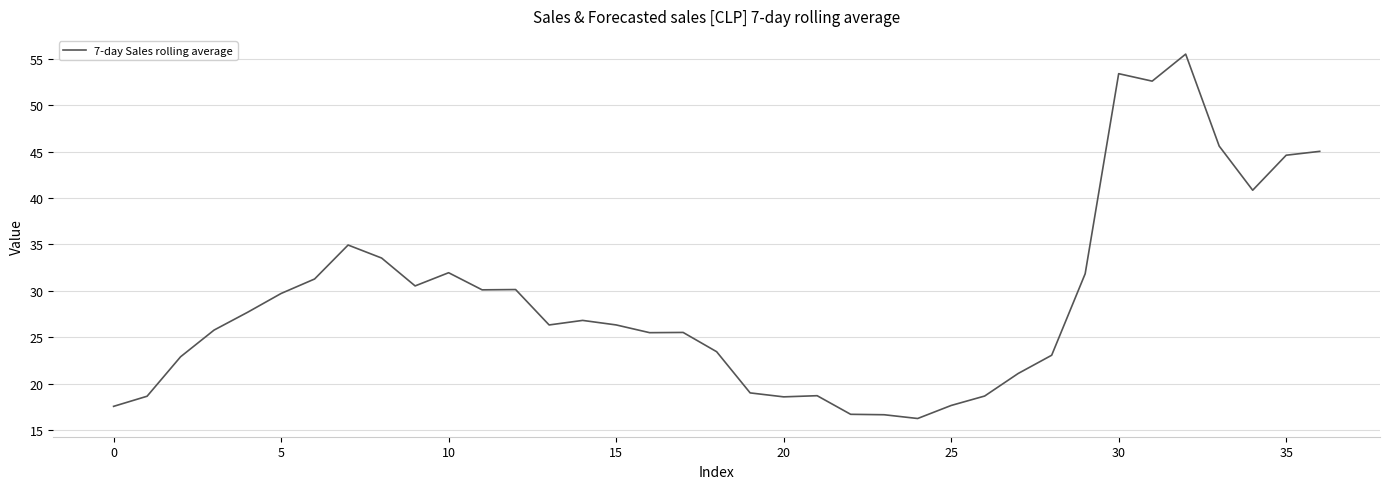

What is the maximum value shown in the chart?

55.5